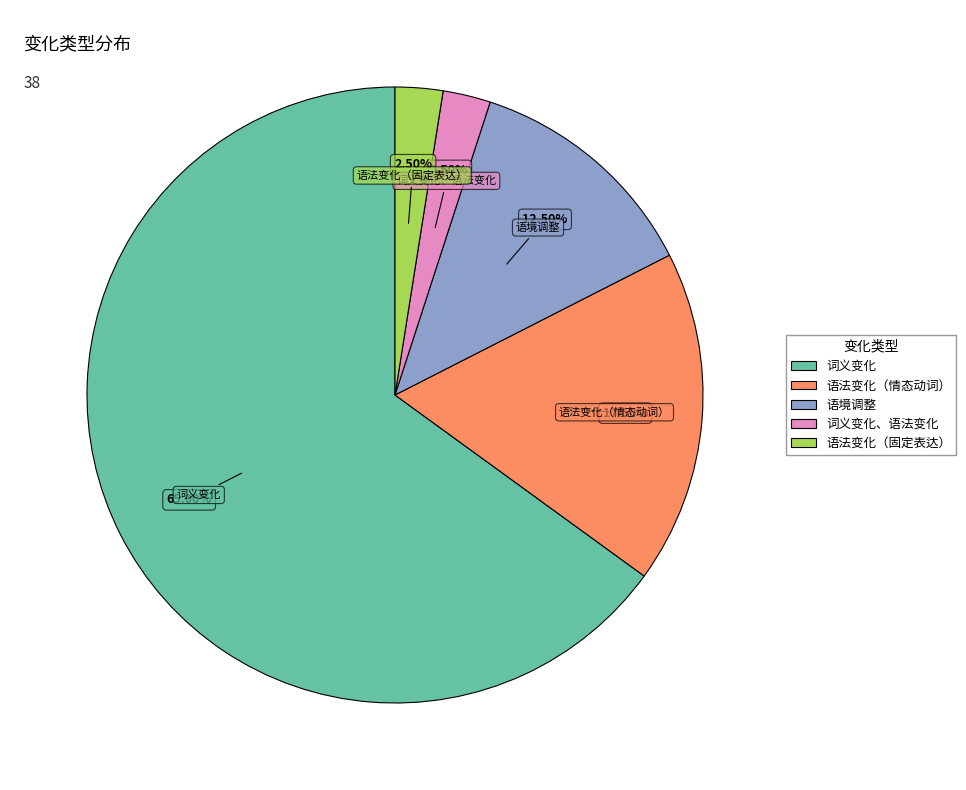

Approximately how many times larger is the value at 词义变化、语法变化 compared to 语法变化（固定表达）?

1.0